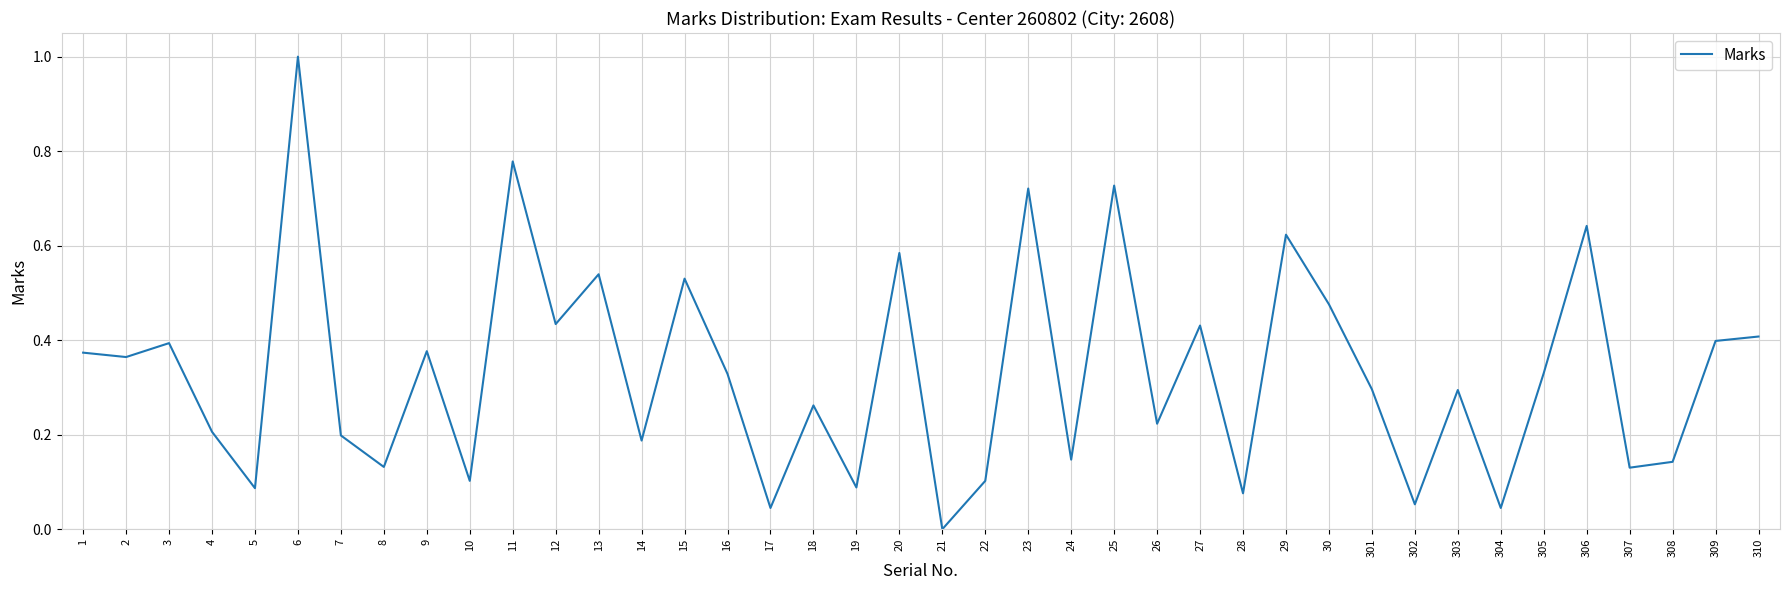

Which has a higher value, 12 or 305?

12